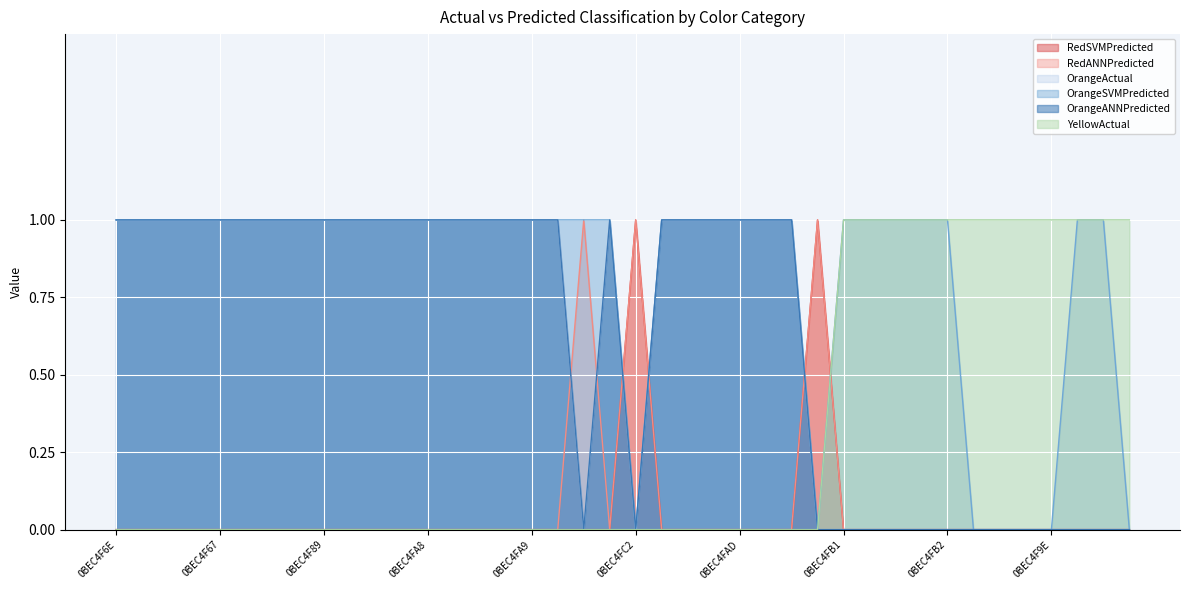

Does the chart display data point markers on the line(s)?

No